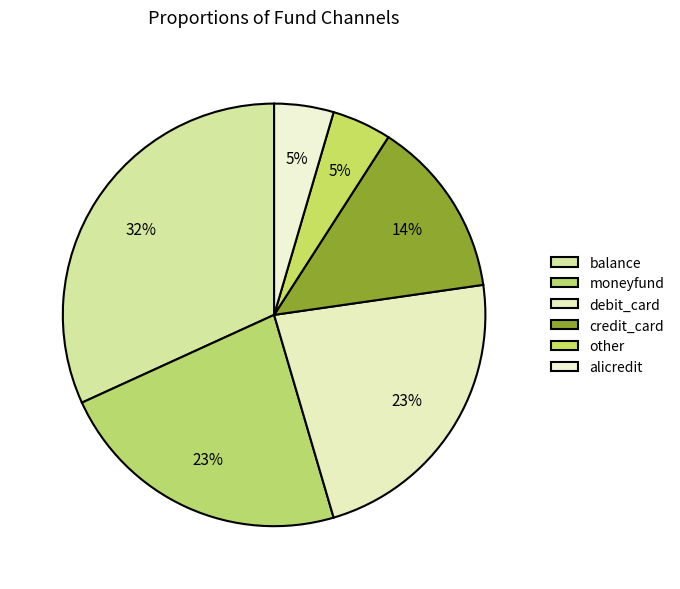

How many slices are in this pie chart?

6